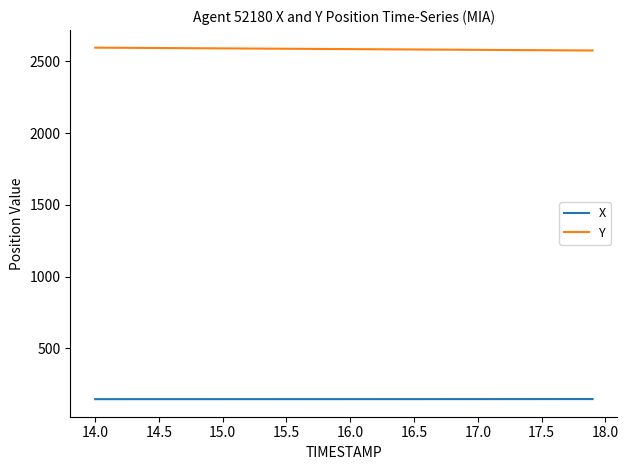

How many series are shown in this chart?

2